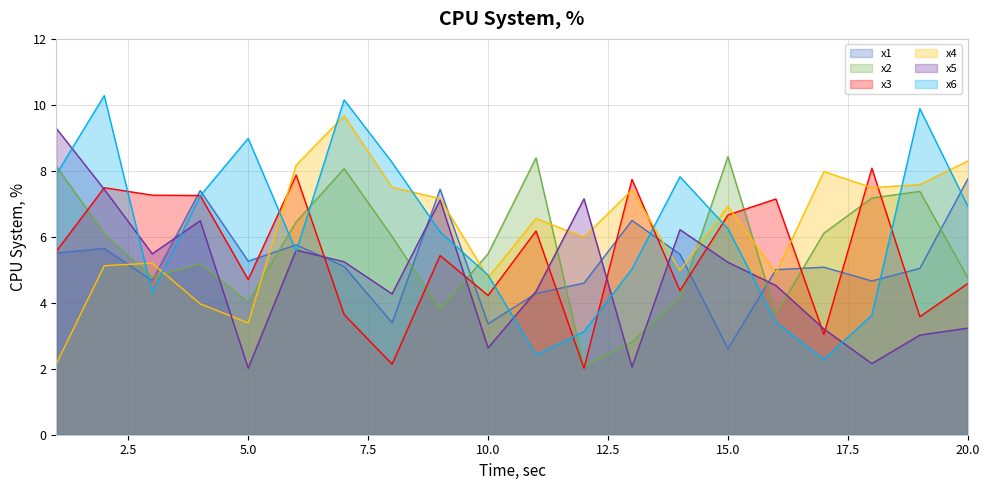

The x1 series shows 2.0 at 6. True or false?

False